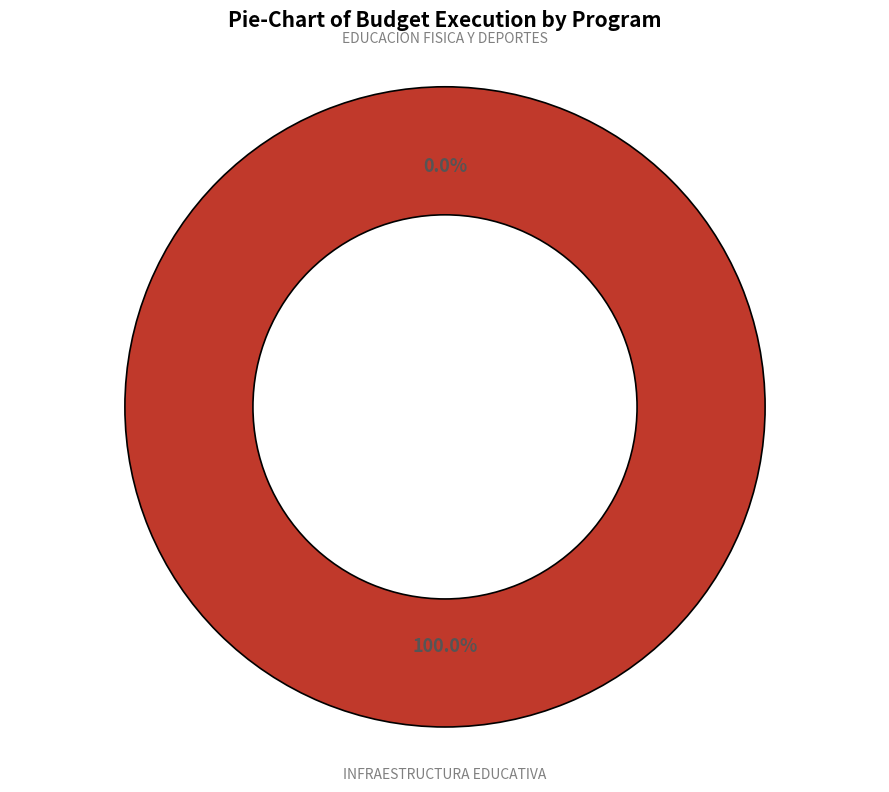

What is the smallest slice in the pie chart?

033: EDUCACION FISICA Y DEPORTES